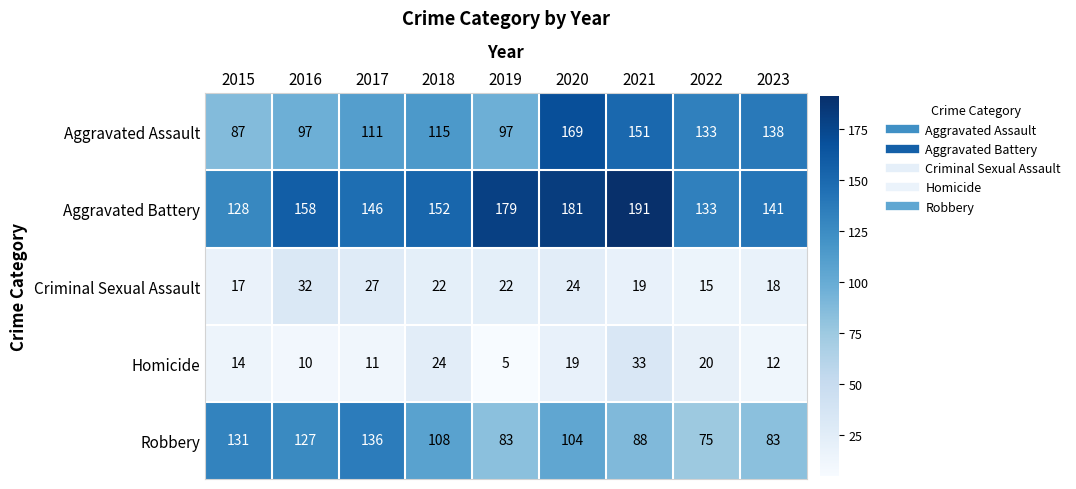

The value of Homicide at 2020 is 33. True or false?

False